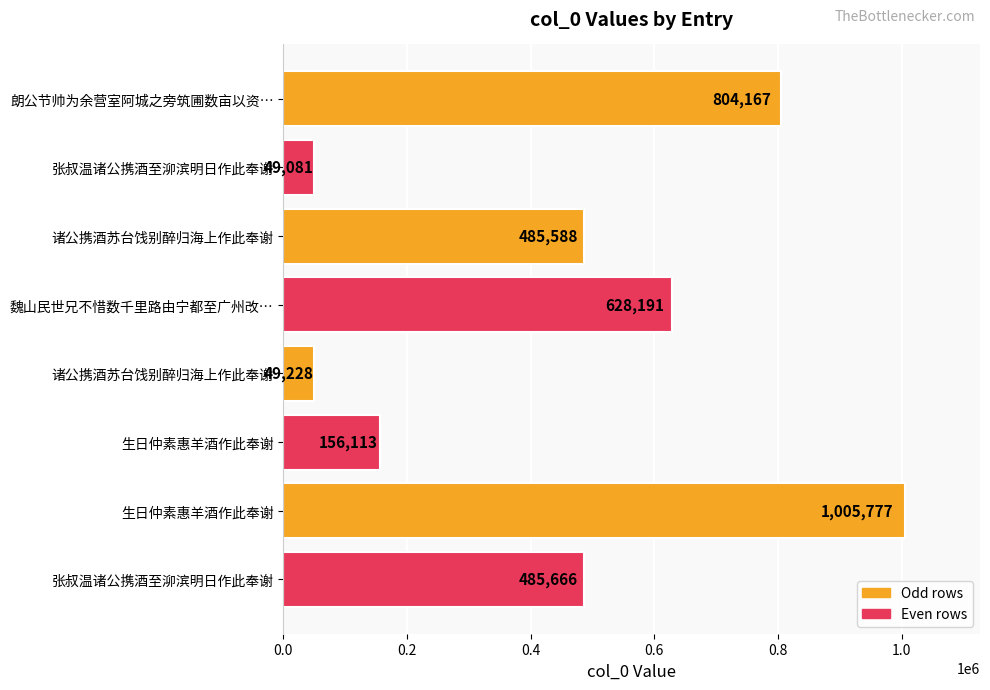

What is the difference between the second highest and second lowest values?

754939